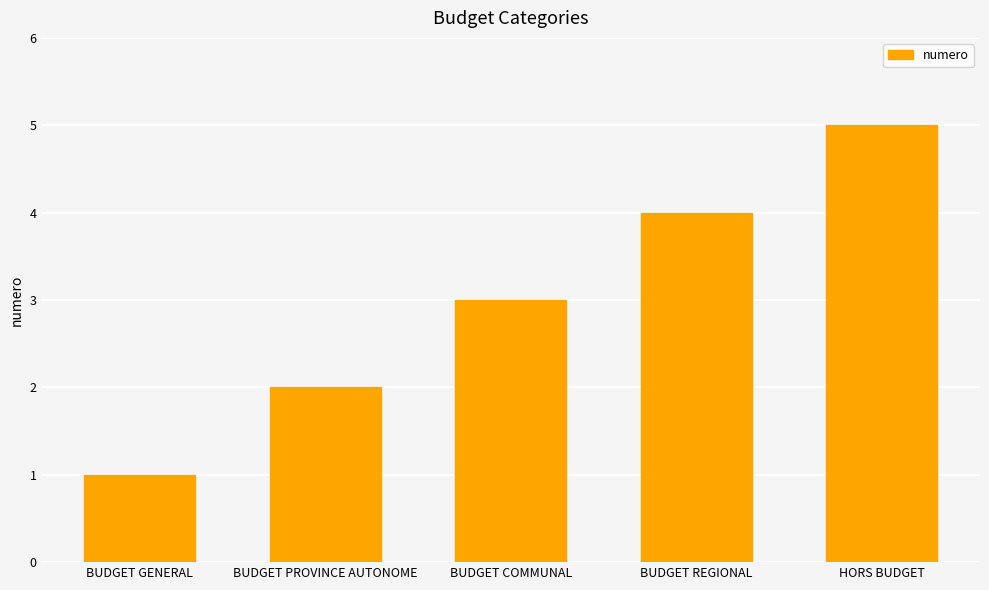

What is the average value?

3